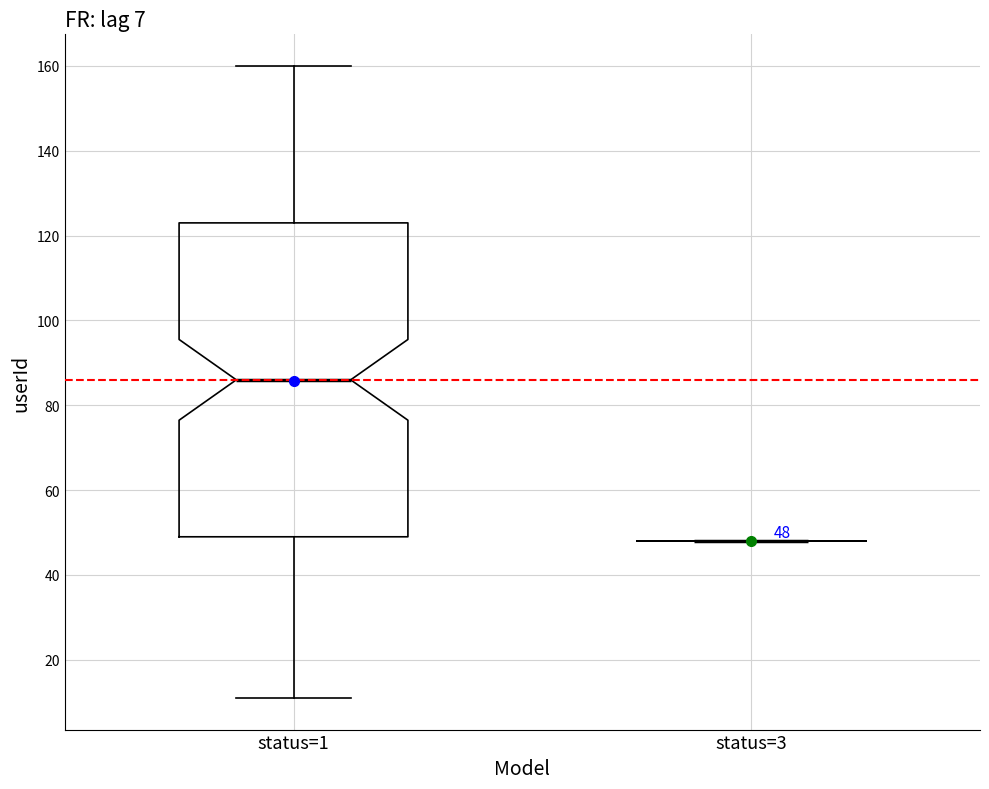

Which box is the tallest, from its lower edge to its upper edge?

status=1